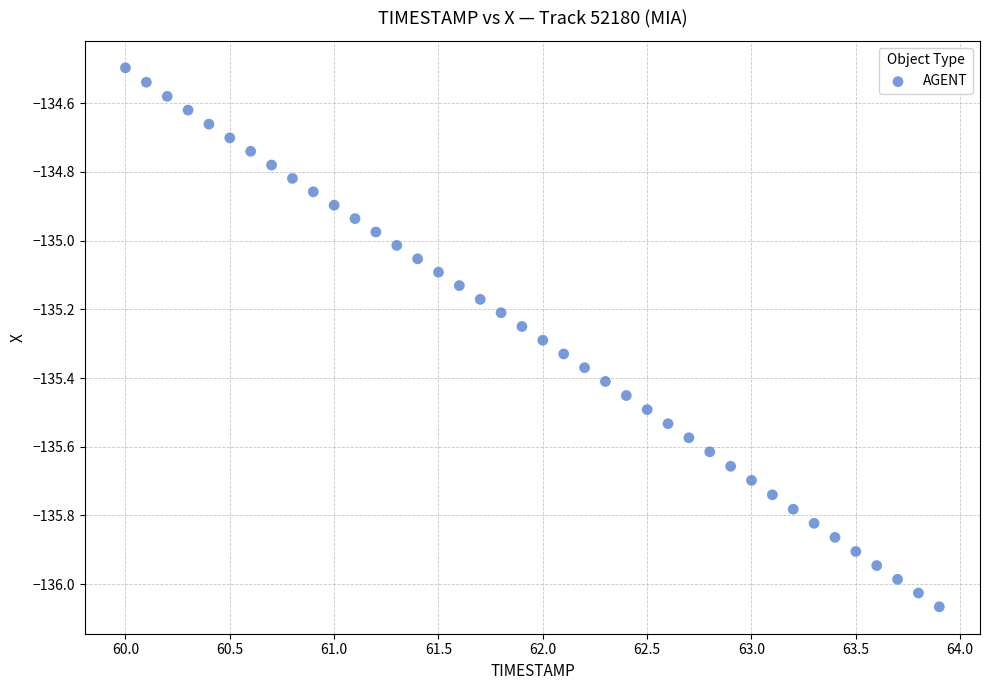

What is the range of X values (max minus min)?

3.9